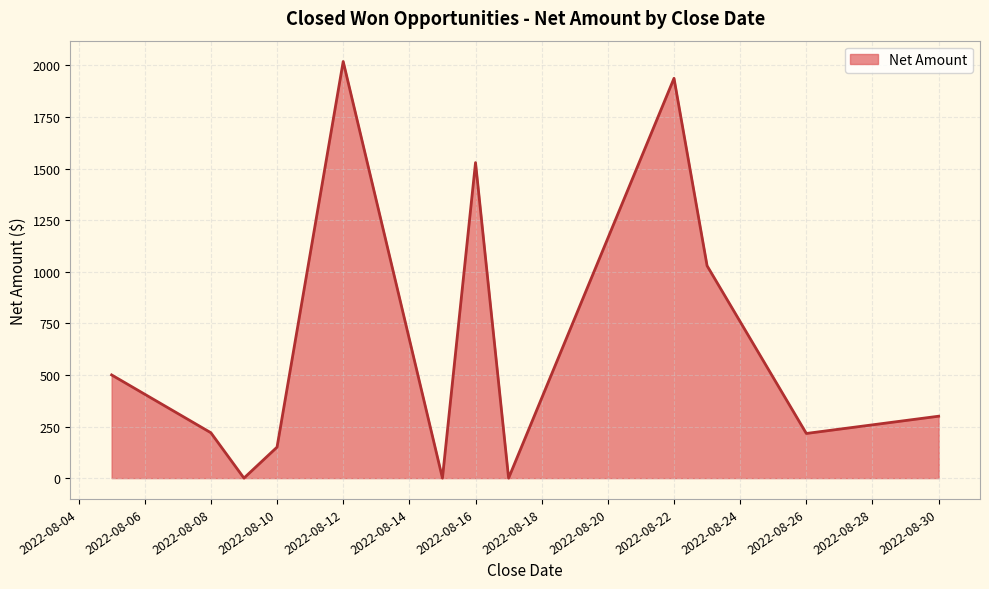

How many lines are shown in the chart?

1